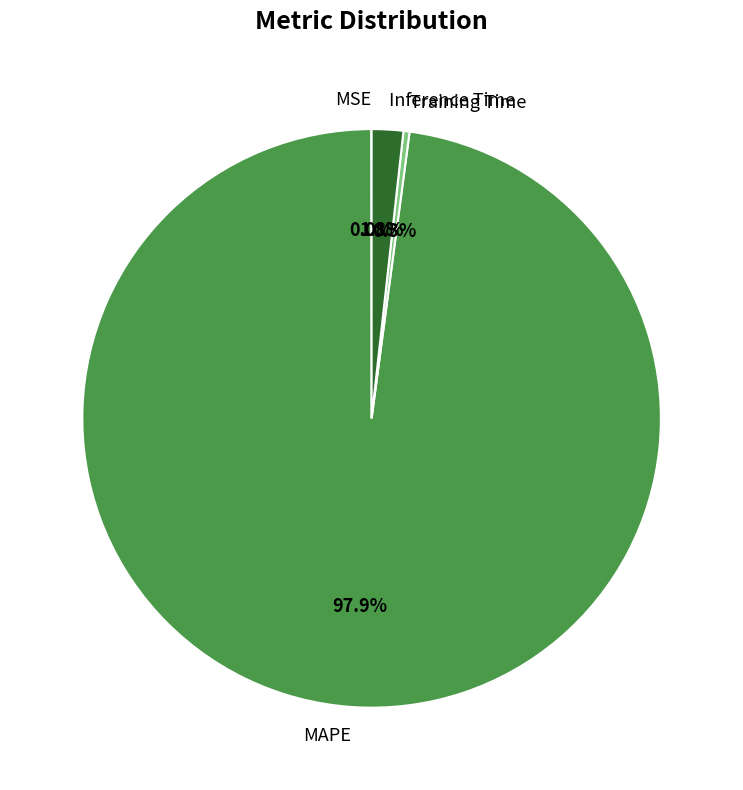

What portion of the pie excludes Inference Time?

98.2%